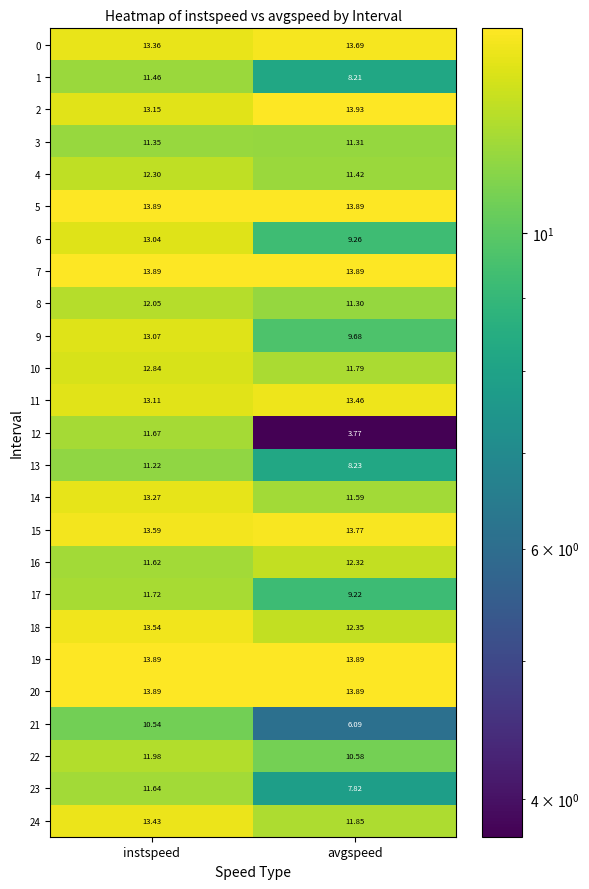

List the labels in order of 3 value, largest first.

instspeed, avgspeed